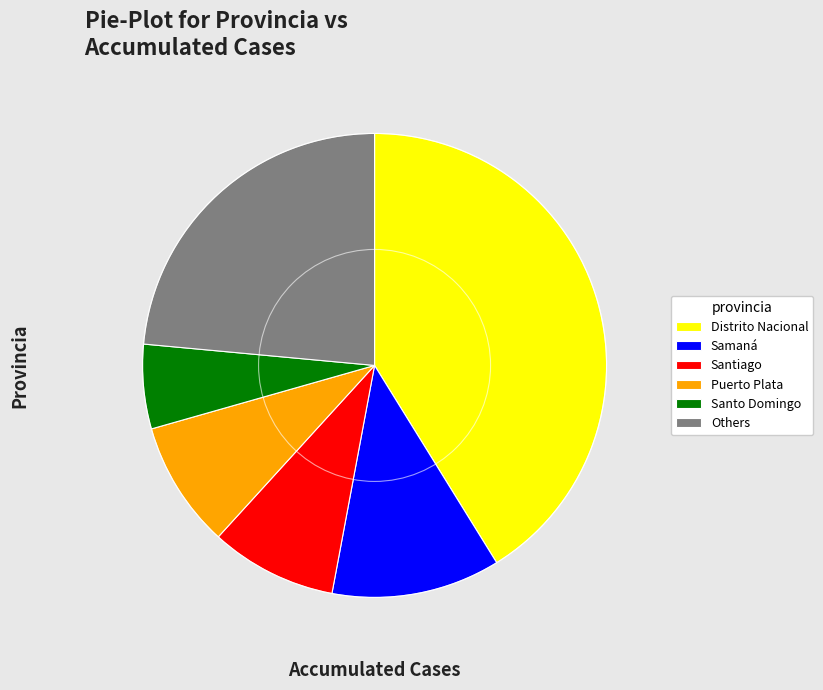

What is the largest slice in the pie chart?

Distrito Nacional